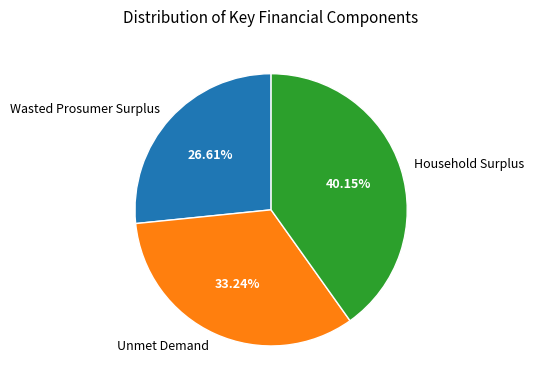

Which slice is the smallest?

Wasted Prosumer Surplus